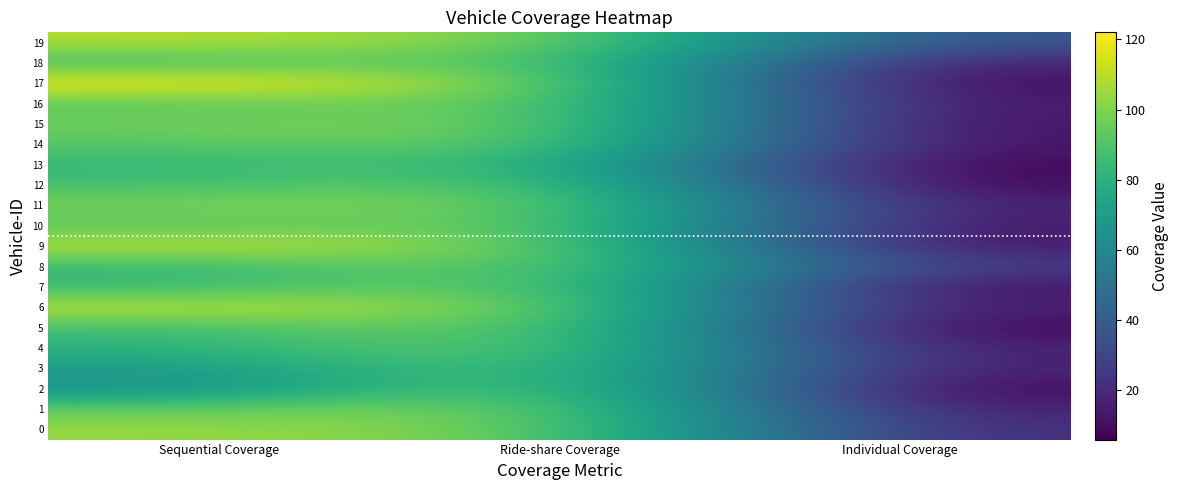

Rank the series by their maximum value, from lowest to highest.

13, 3, 12, 10, 14, 18, 1, 2, 4, 5, 7, 8, 11, 15, 16, 0, 19, 6, 9, 17